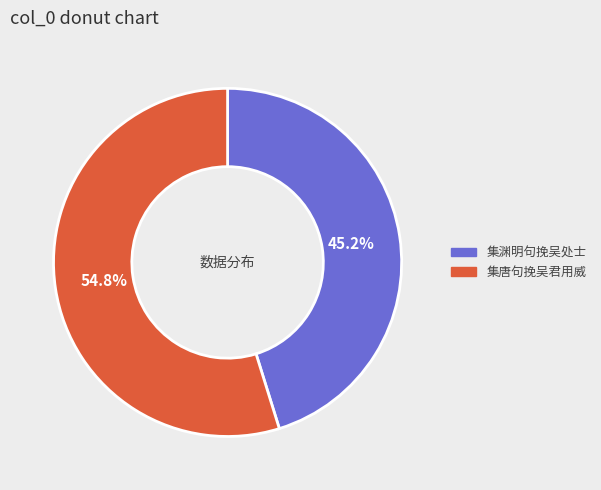

Rank the categories by value from lowest to highest.

集渊明句挽吴处士, 集唐句挽吴君用威